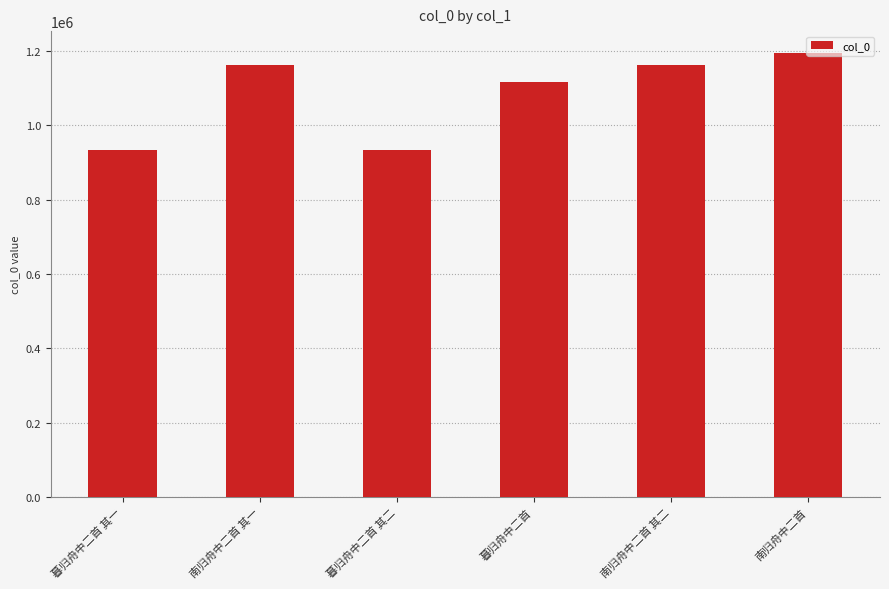

What is the label of the 2nd bar from the right?

南归舟中二首 其二